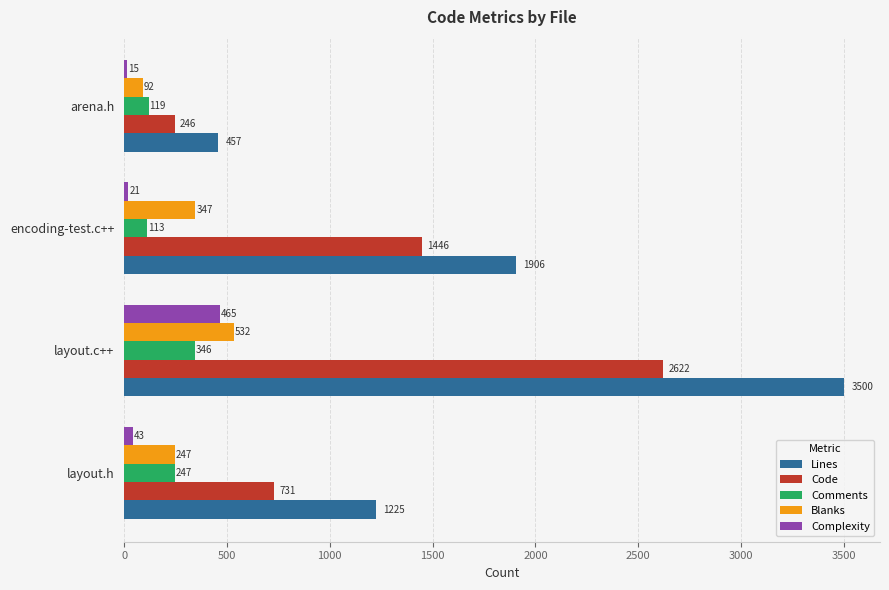

Where is Comments nearest to the value 229?

layout.h